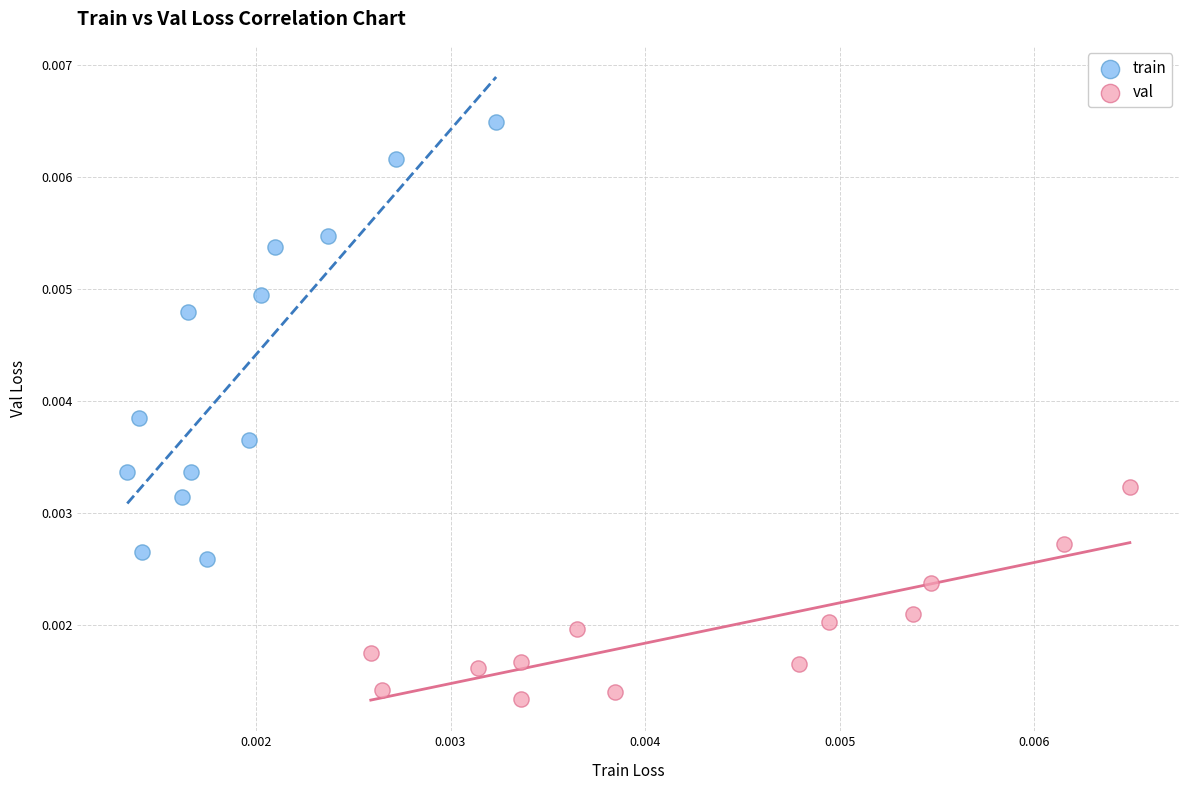

Which series contains the highest Y value?

train